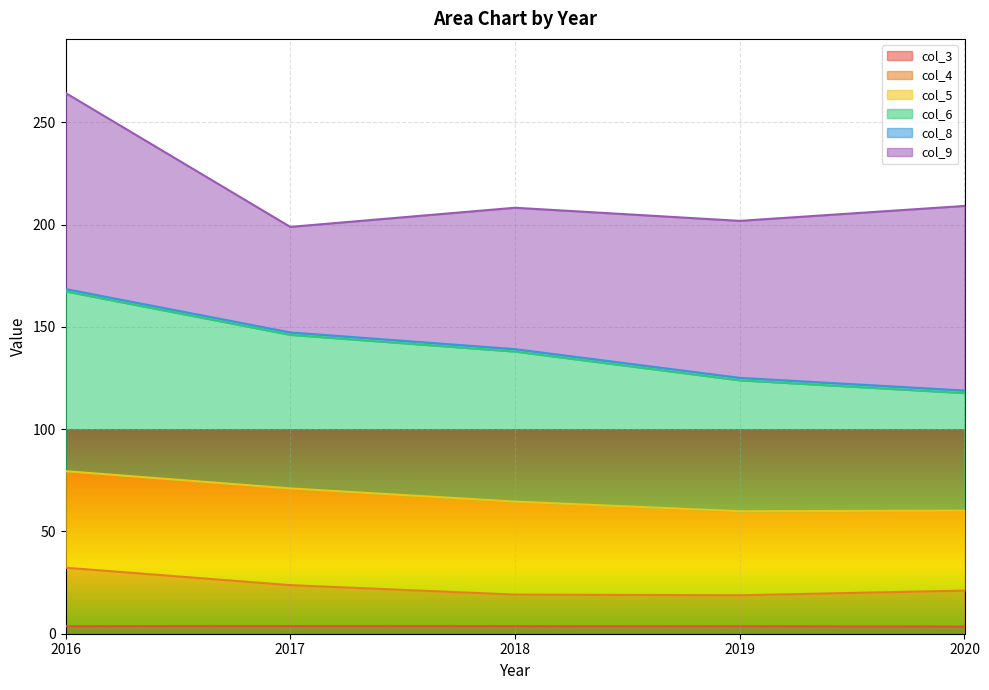

What is the value of the col_3 point at the 4th from the left?

3.6